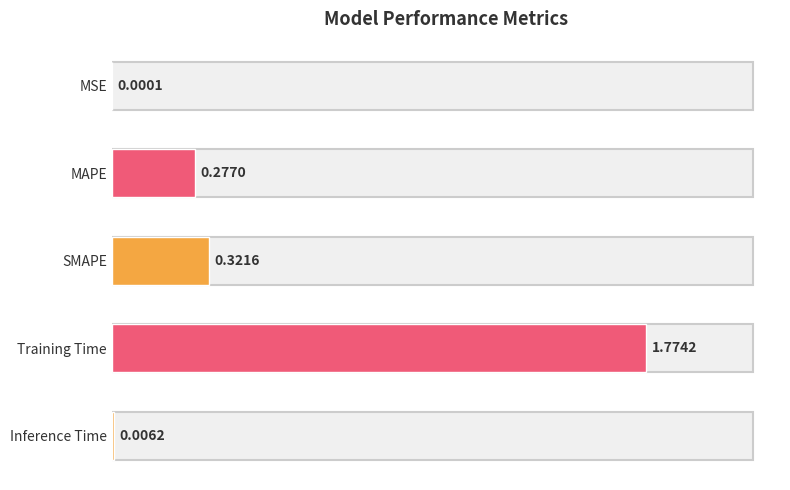

Are the bars horizontal?

Yes